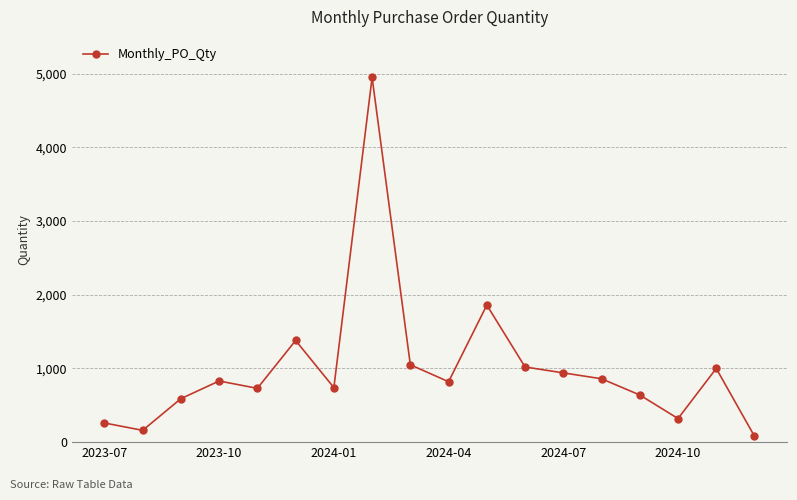

What is the difference between the maximum and minimum values?

4870